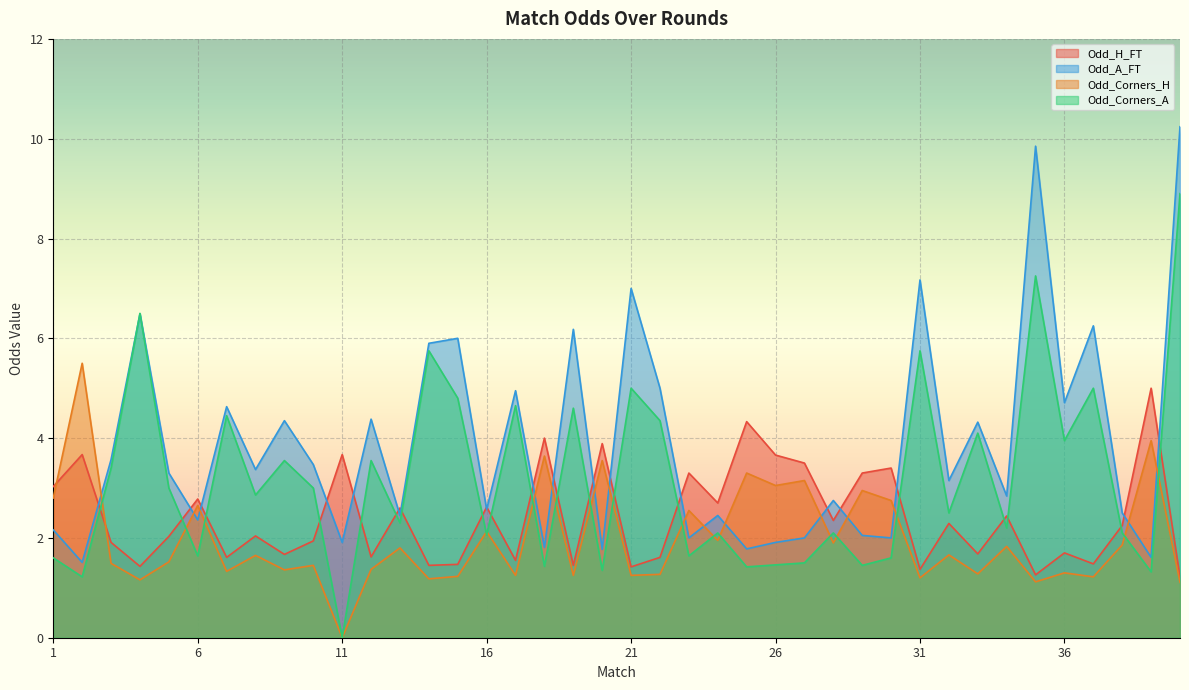

The Odd_Corners_A series shows 4.6 at 19. True or false?

True